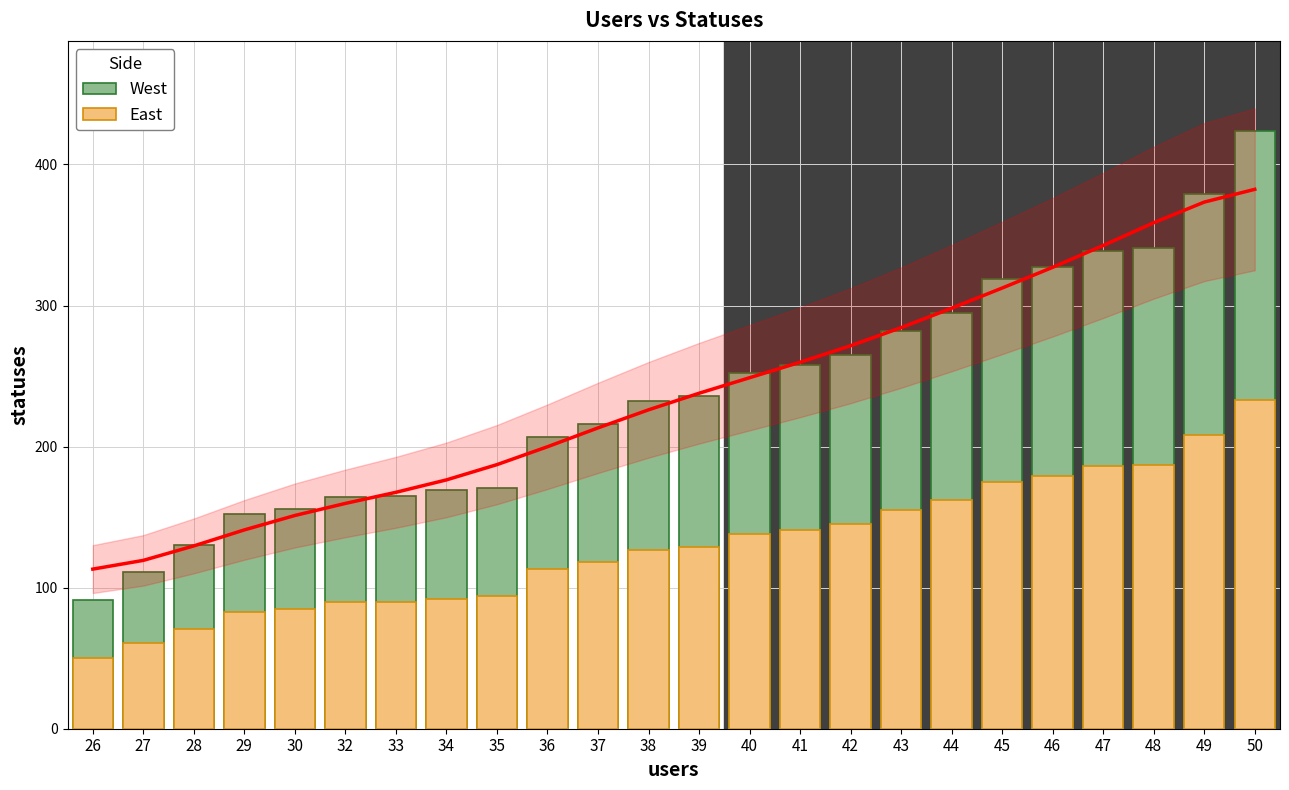

Reading left to right, transcribe all the data shown in this chart.

West: 91	111	130	152	156	164	165	169	171	207	216	232	236	252	258	265	282	295	319	327	339	341	379	424
East: 50	61	71	83	85	90	90	92	94	113	118	127	129	138	141	145	155	162	175	179	186	187	208	233